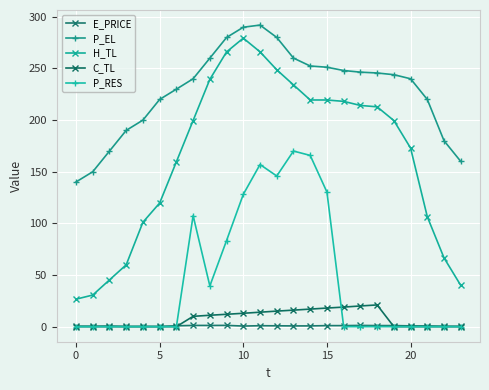

What is the value of the E_PRICE point at the 21st from the left?

0.8